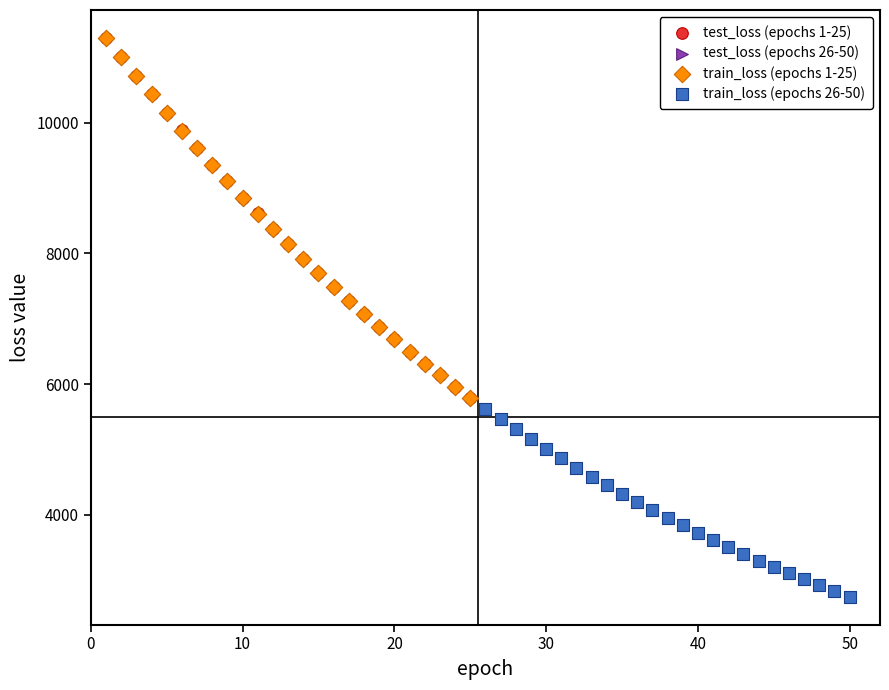

Which series has the widest spread of Y values?

train_loss (epochs 1-25)